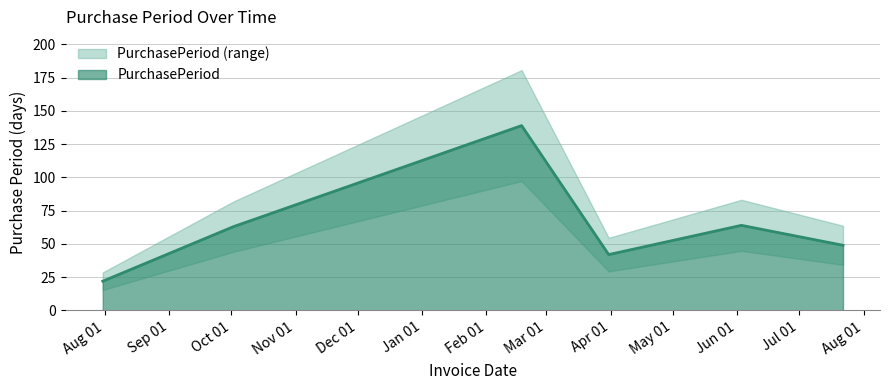

Reading right to left, transcribe all the data shown in this chart.

49	64	42	139	63	22